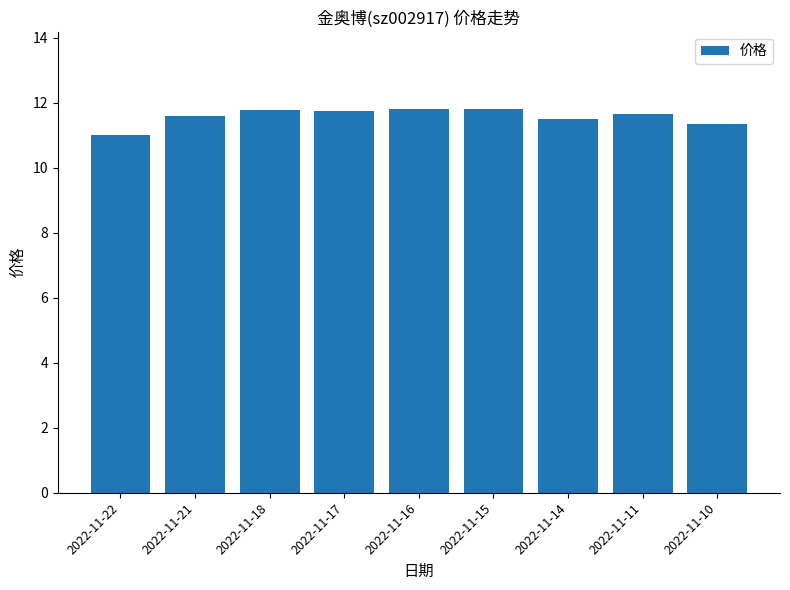

Which category has the lowest value across all series?

2022-11-22